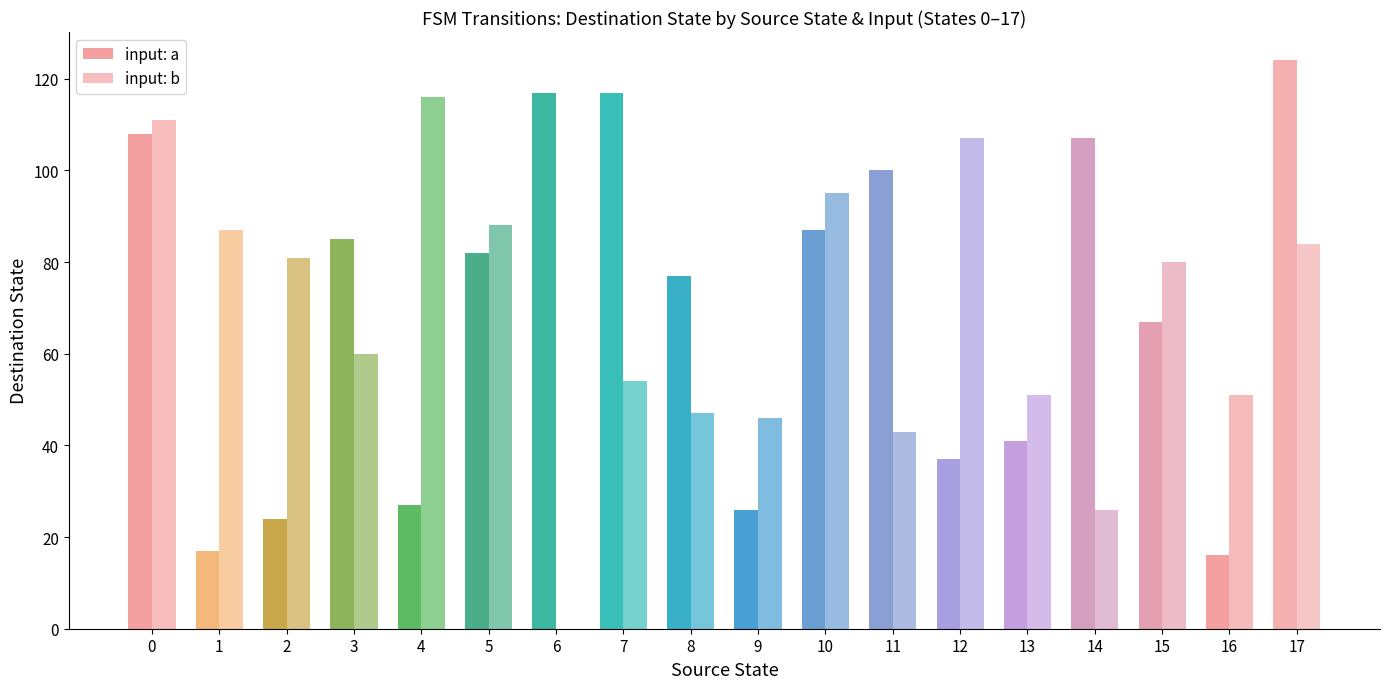

Which series has the largest range (max minus min)?

input: b